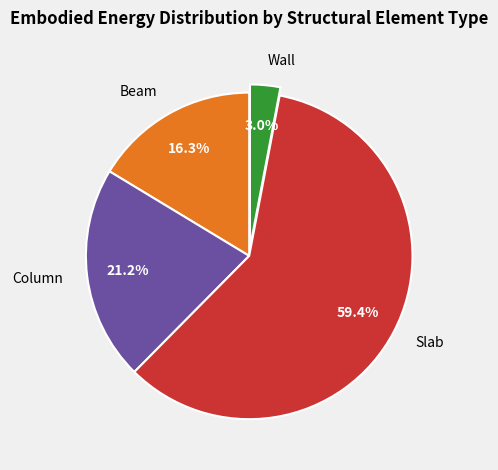

To the nearest percent, what portion does Beam represent?

16%